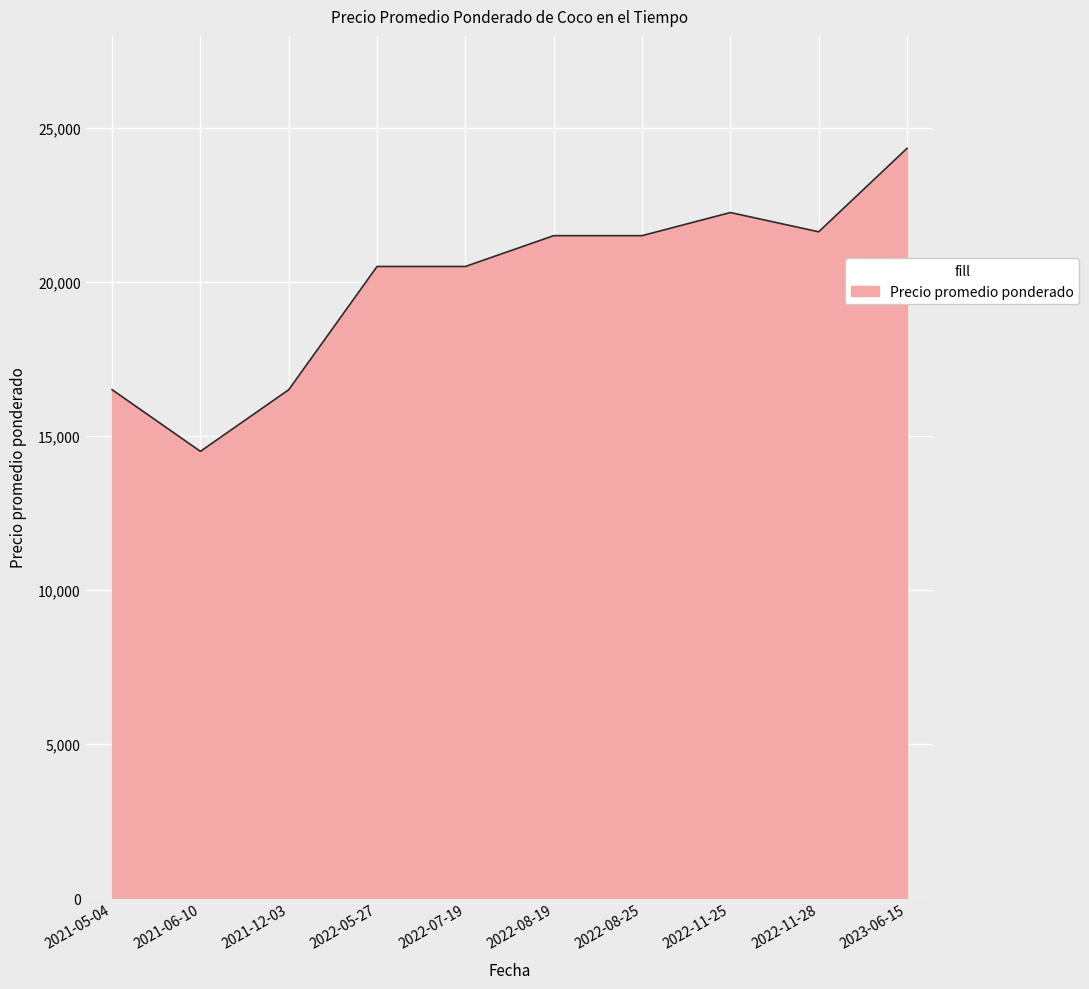

At which category does the chart reach its peak across all series?

2023-06-15